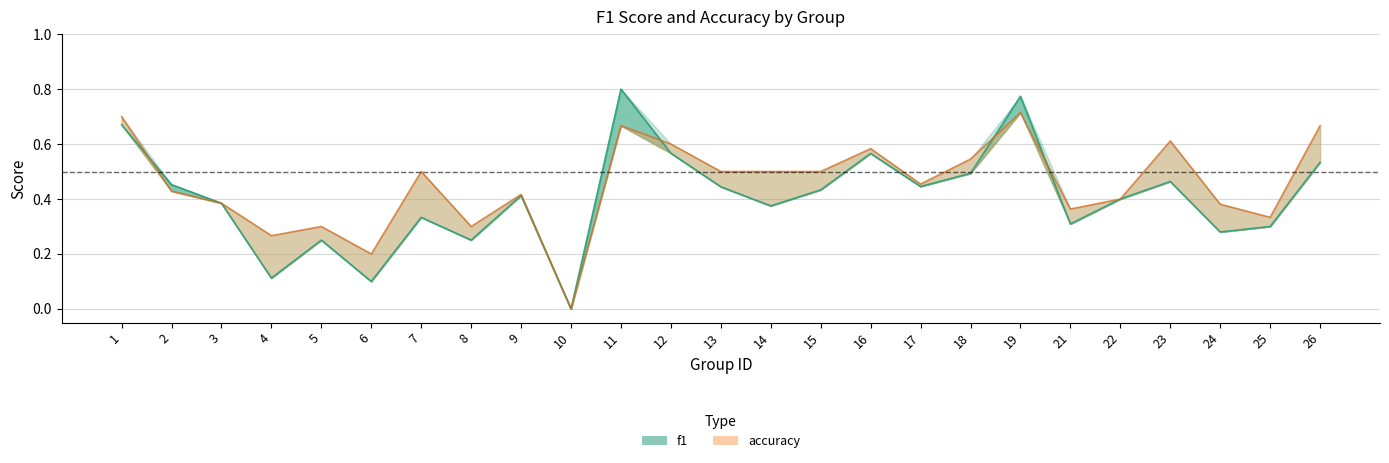

Reading right to left, extract all data points from this chart.

f1: 26=0.5	25=0.3	24=0.3	23=0.5	22=0.4	21=0.3	19=0.8	18=0.5	17=0.4	16=0.6	15=0.4	14=0.4	13=0.4	12=0.6	11=0.8	10=0.0	9=0.4	8=0.3	7=0.3	6=0.1	5=0.3	4=0.1	3=0.4	2=0.5	1=0.7
accuracy: 26=0.7	25=0.3	24=0.4	23=0.6	22=0.4	21=0.4	19=0.7	18=0.5	17=0.5	16=0.6	15=0.5	14=0.5	13=0.5	12=0.6	11=0.7	10=0.0	9=0.4	8=0.3	7=0.5	6=0.2	5=0.3	4=0.3	3=0.4	2=0.4	1=0.7